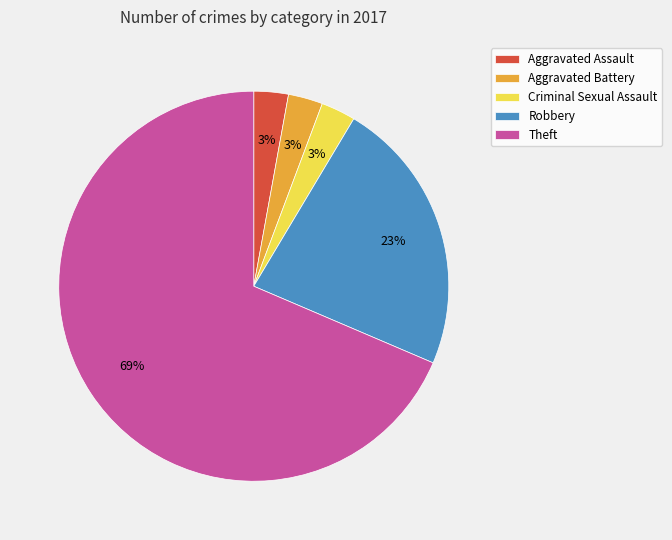

Do Criminal Sexual Assault and Robbery together represent more than half of the pie?

No